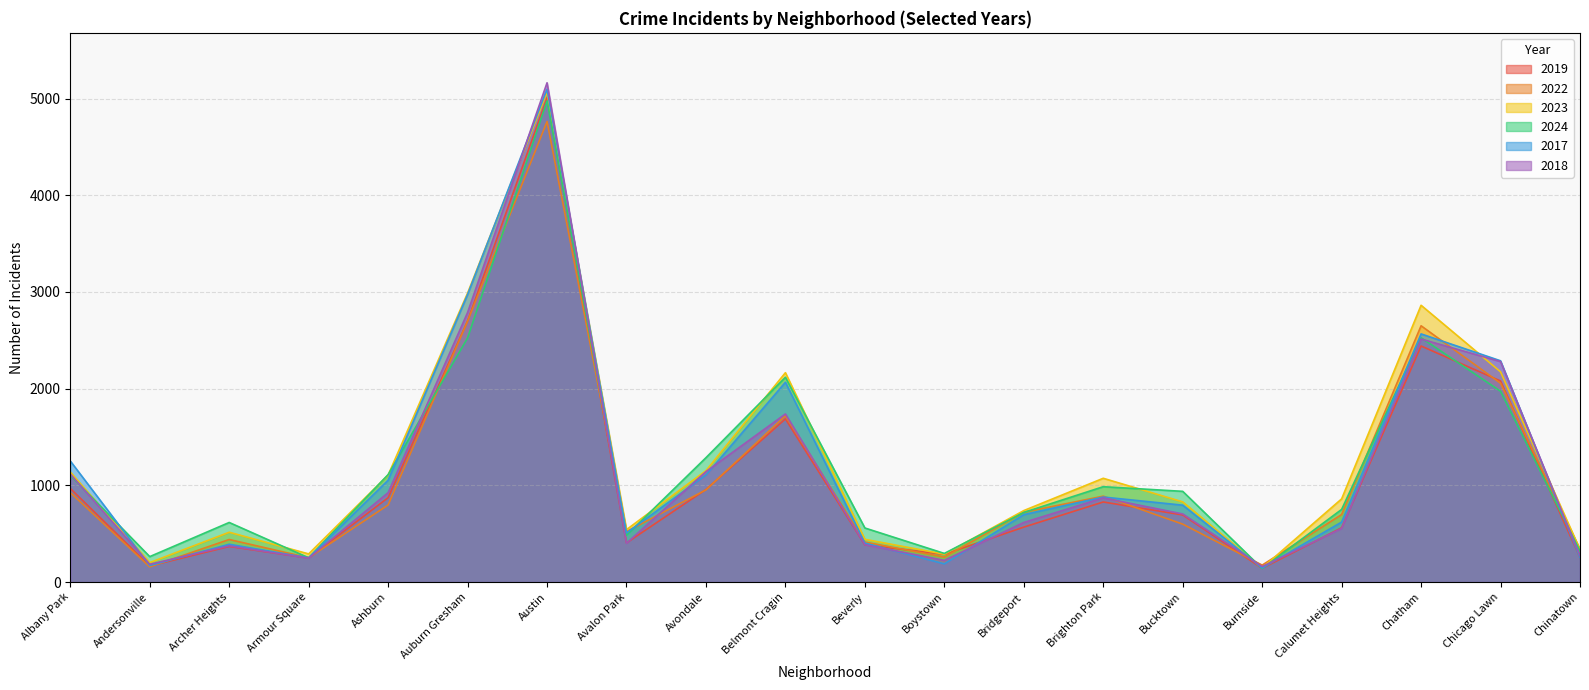

Which series changed the most between Armour Square and Belmont Cragin?

2023